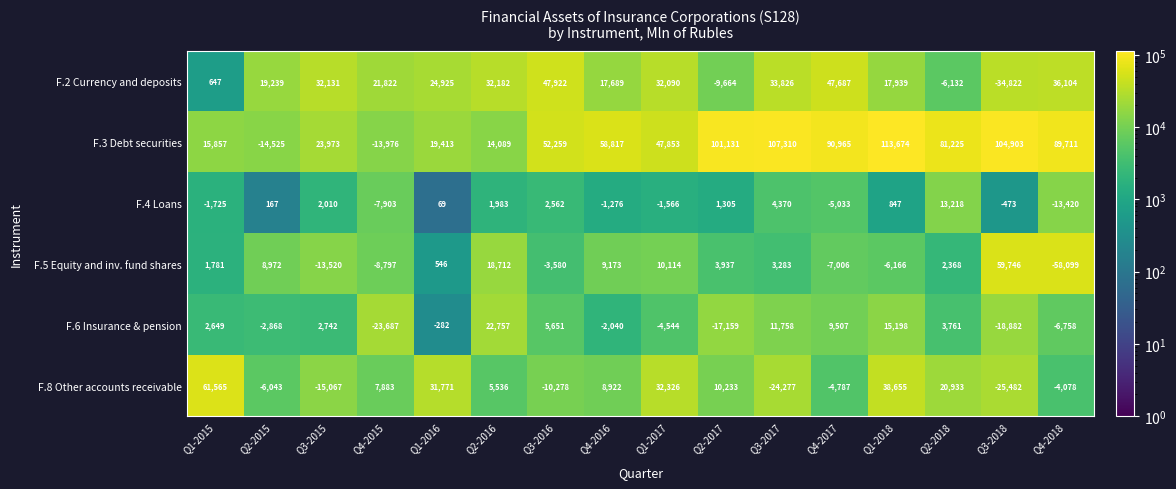

List the labels in order of F.2 Currency and deposits value, smallest first.

Q3-2018, Q2-2017, Q2-2018, Q1-2015, Q4-2016, Q1-2018, Q2-2015, Q4-2015, Q1-2016, Q1-2017, Q3-2015, Q2-2016, Q3-2017, Q4-2018, Q4-2017, Q3-2016